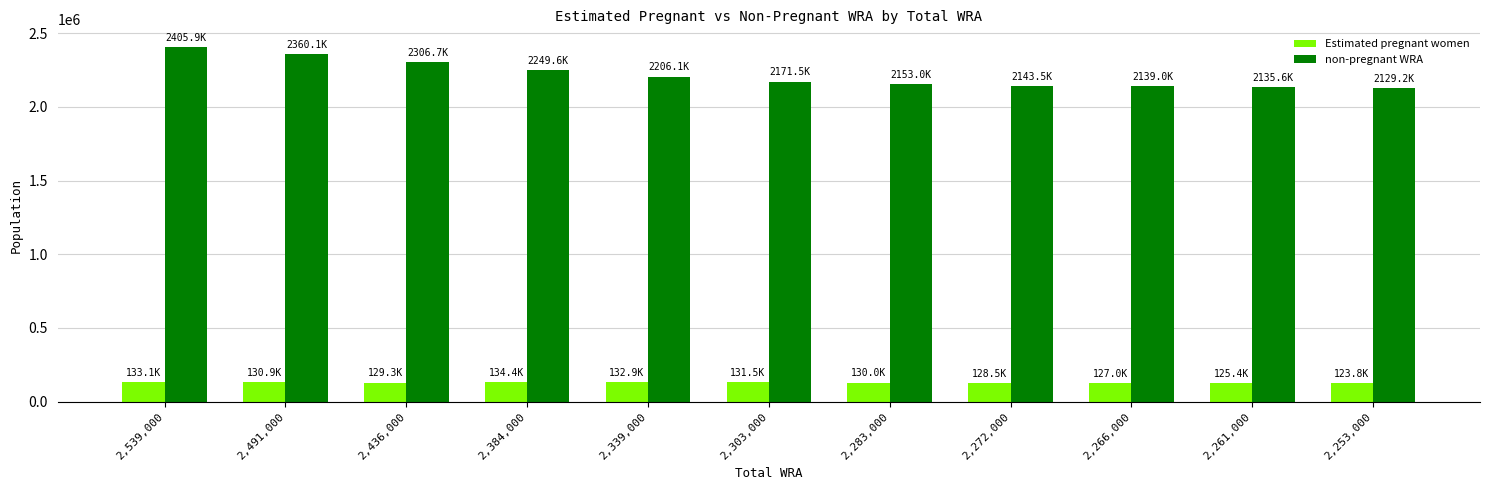

Is it true that Estimated pregnant women equals 129282.0 at 2,436,000?

True